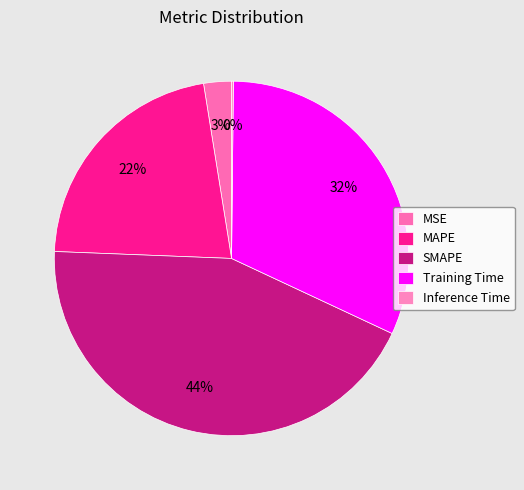

Rank the categories by value from lowest to highest.

Inference Time, MSE, MAPE, Training Time, SMAPE